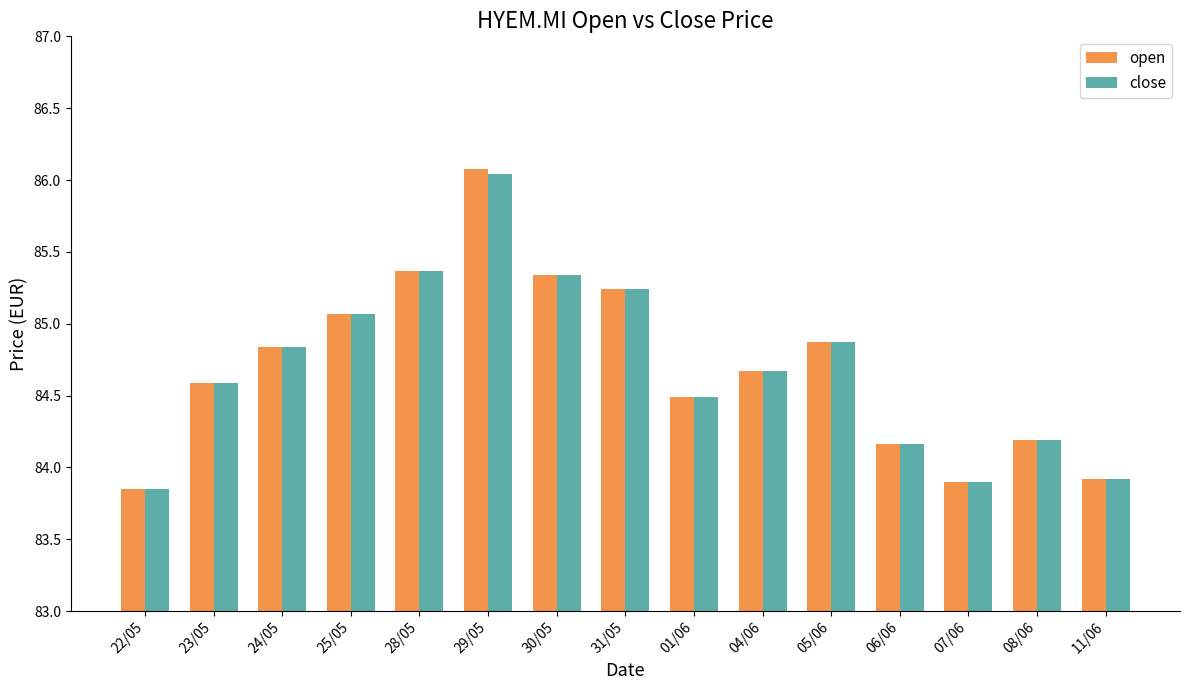

What is the sum of the close values at 28/05 and 29/05?

171.4